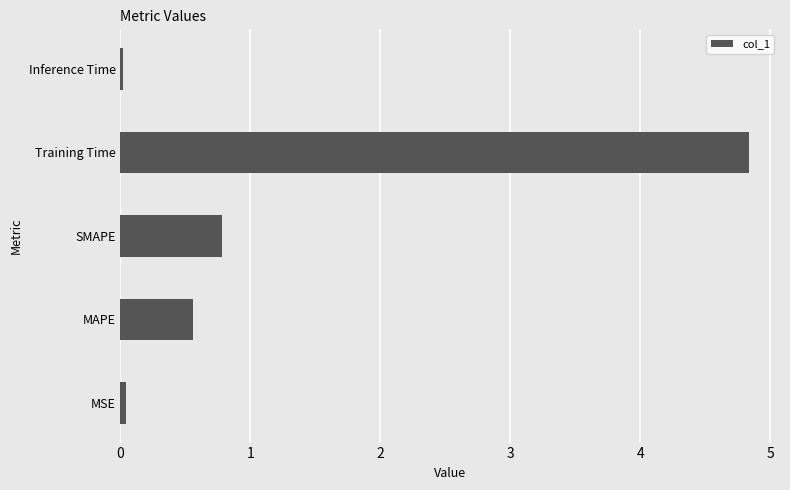

What is the change in value from SMAPE to Training Time?

+4.1